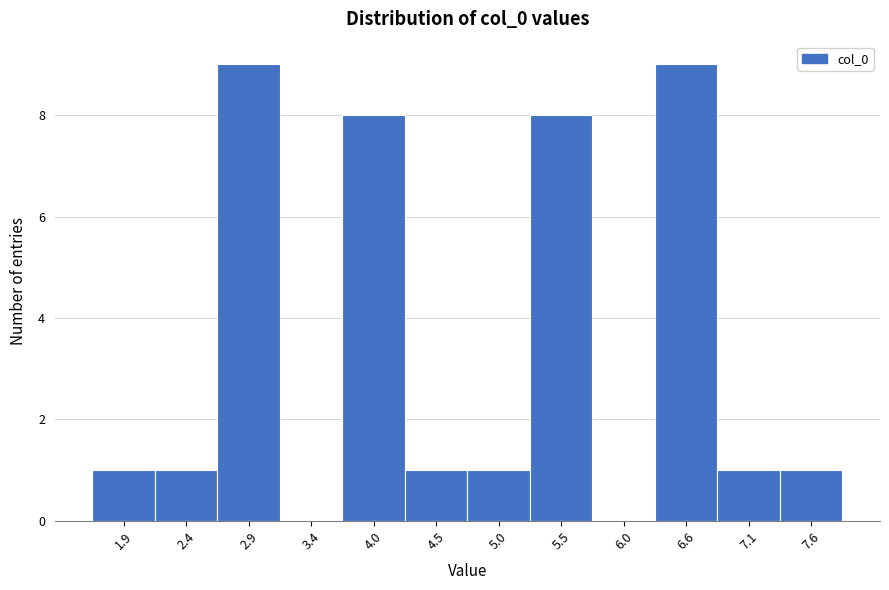

Reading right to left, transcribe all the data shown in this chart.

7.6=1	7.1=1	6.6=9	6.0=0	5.5=8	5.0=1	4.5=1	4.0=8	3.4=0	2.9=9	2.4=1	1.9=1